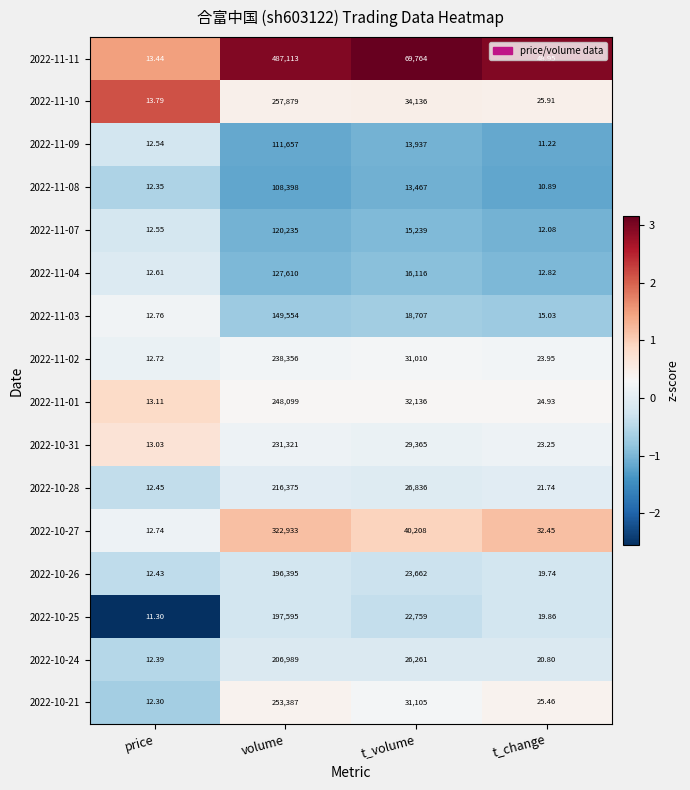

Rank the series at t_volume from lowest to highest value.

2022-11-08, 2022-11-09, 2022-11-07, 2022-11-04, 2022-11-03, 2022-10-25, 2022-10-26, 2022-10-24, 2022-10-28, 2022-10-31, 2022-11-02, 2022-10-21, 2022-11-01, 2022-11-10, 2022-10-27, 2022-11-11